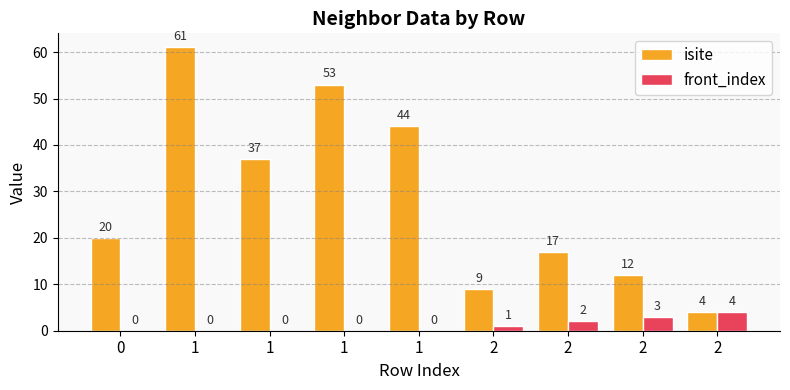

What is the lowest value of the isite series?

4